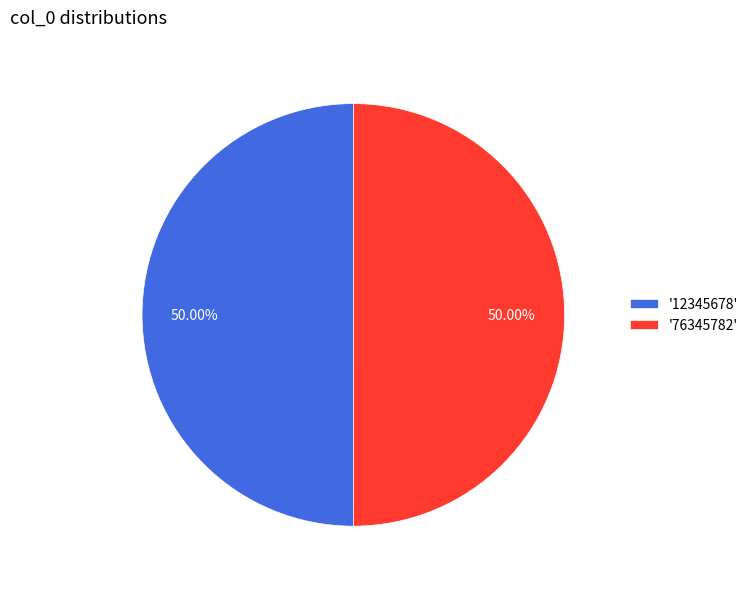

Is the sum of '12345678' and '76345782' greater than half?

Yes